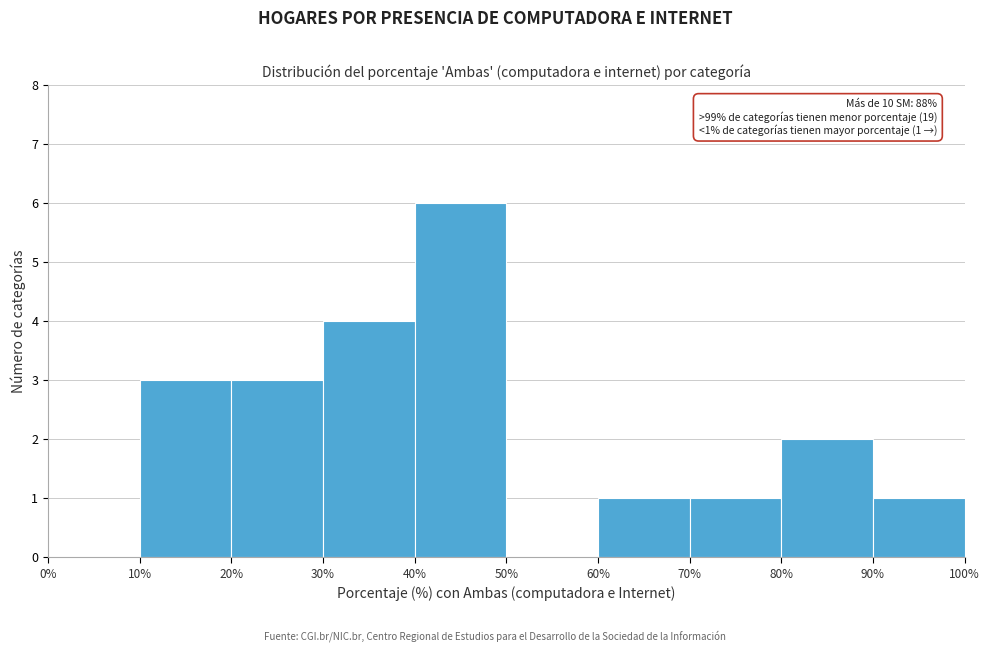

Which range on the x-axis has the tallest bar?

40% to 50%